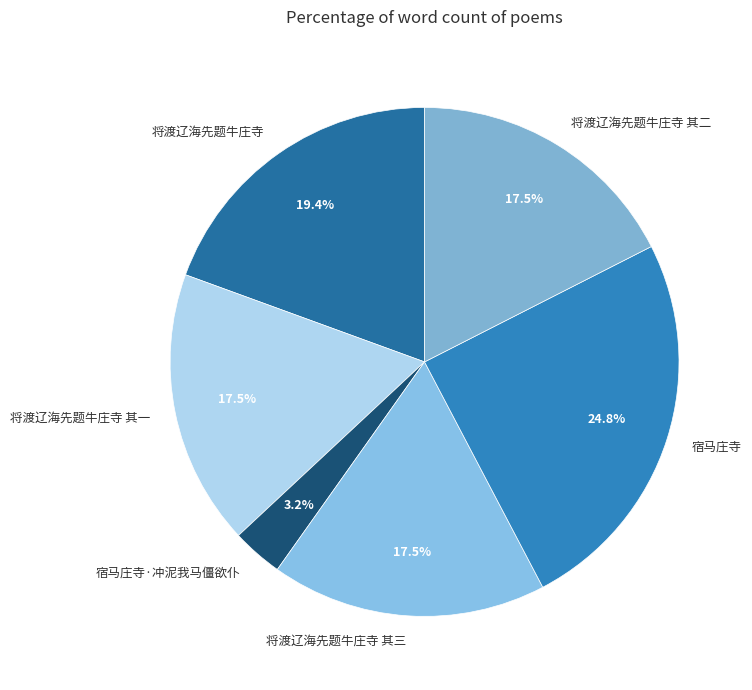

To the nearest percent, what is the combined percentage of 将渡辽海先题牛庄寺 and 将渡辽海先题牛庄寺 其三?

37%